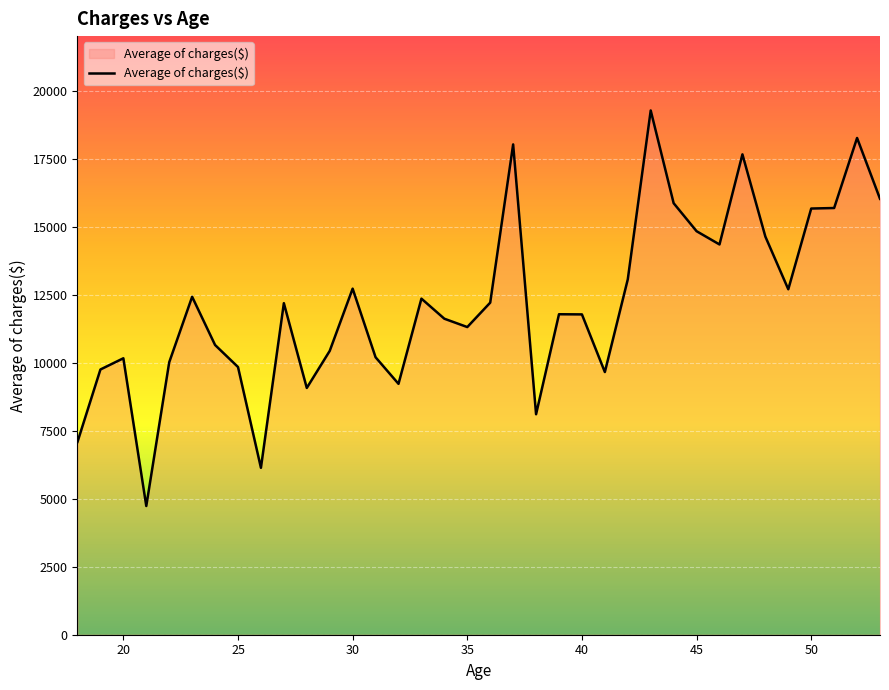

What is the greatest value displayed?

19267.3